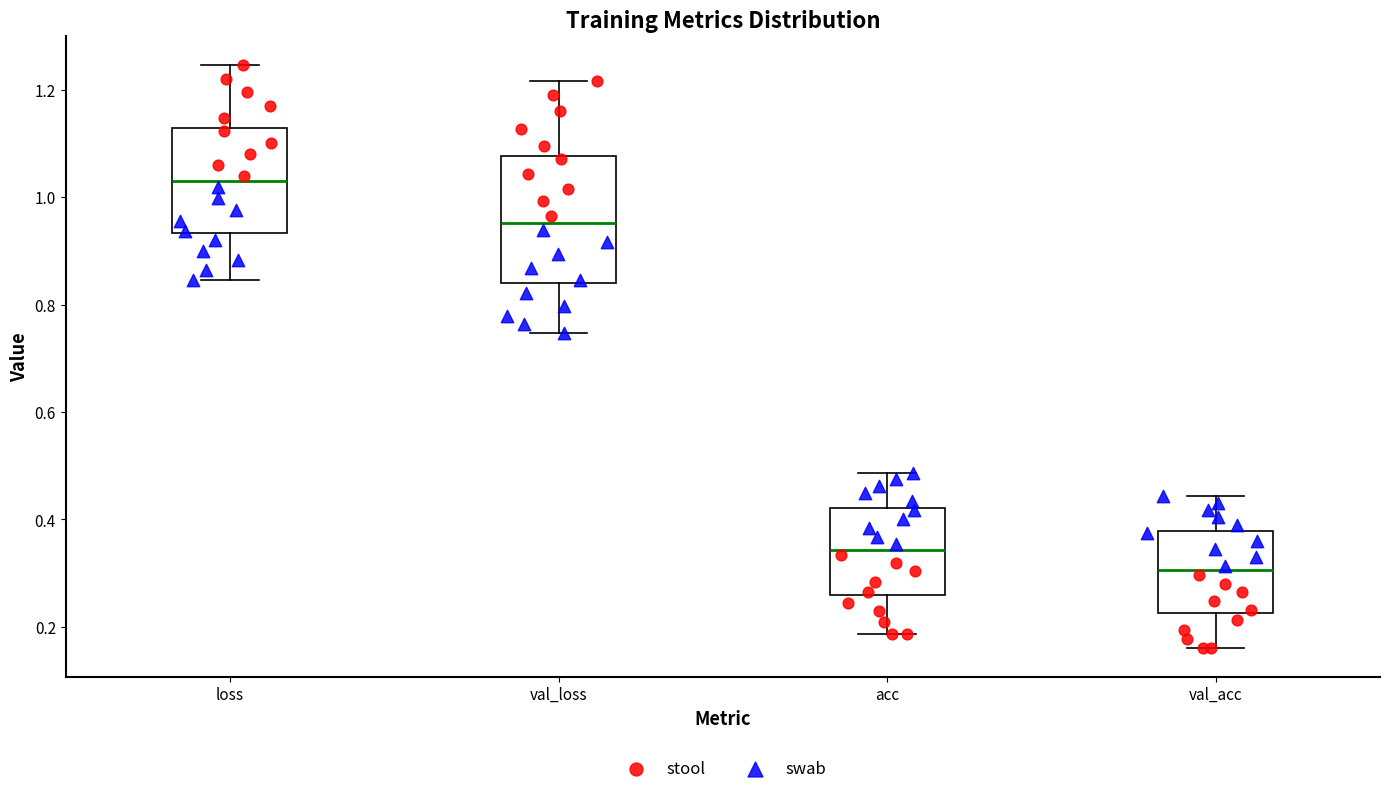

Which box is the tallest, from its lower edge to its upper edge?

val_loss